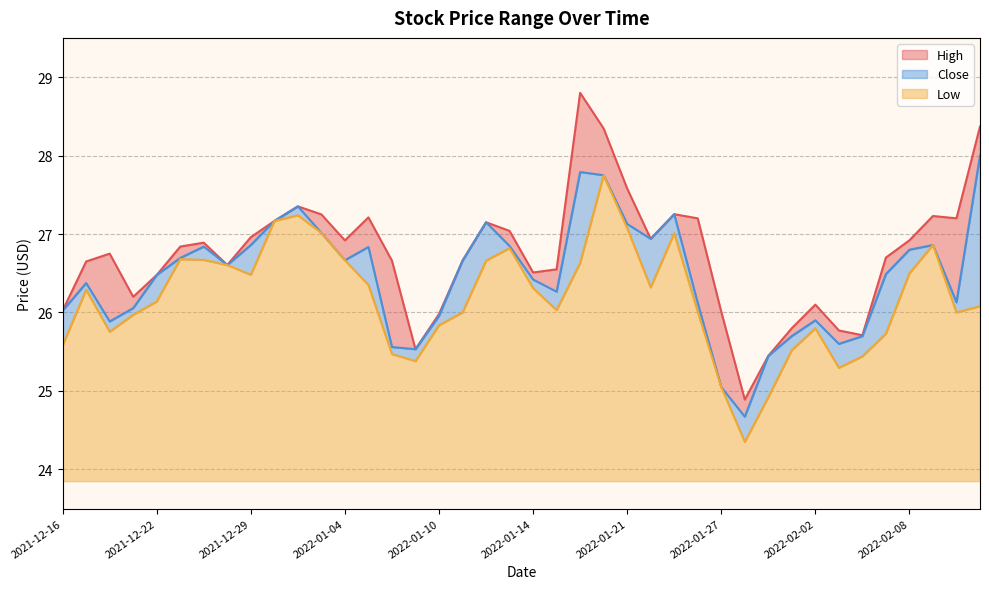

Which category has the lowest value across all series?

2022-01-28